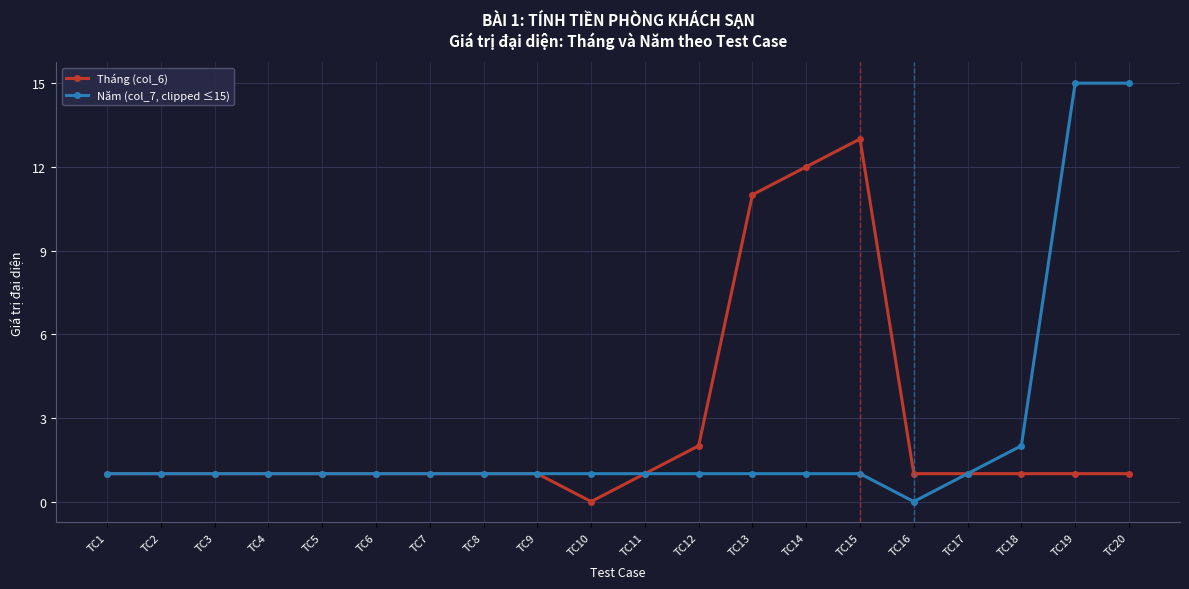

What is the difference between the second highest and minimum values in the Tháng (col_6) series?

12